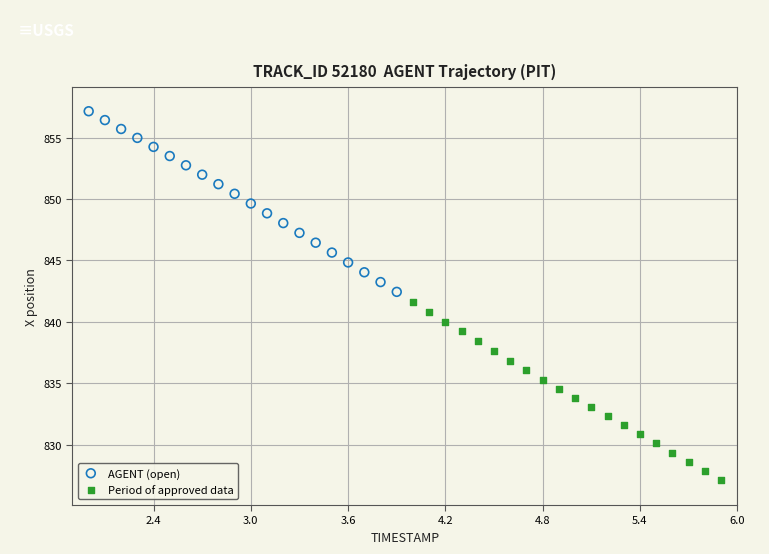

What are all the series names shown in the legend?

AGENT (open), Period of approved data